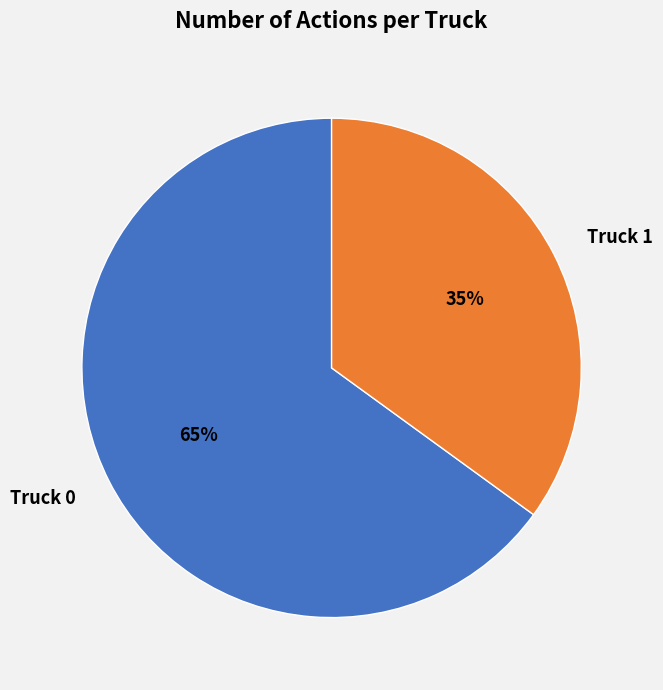

To the nearest percent, what portion does Truck 0 represent?

65%